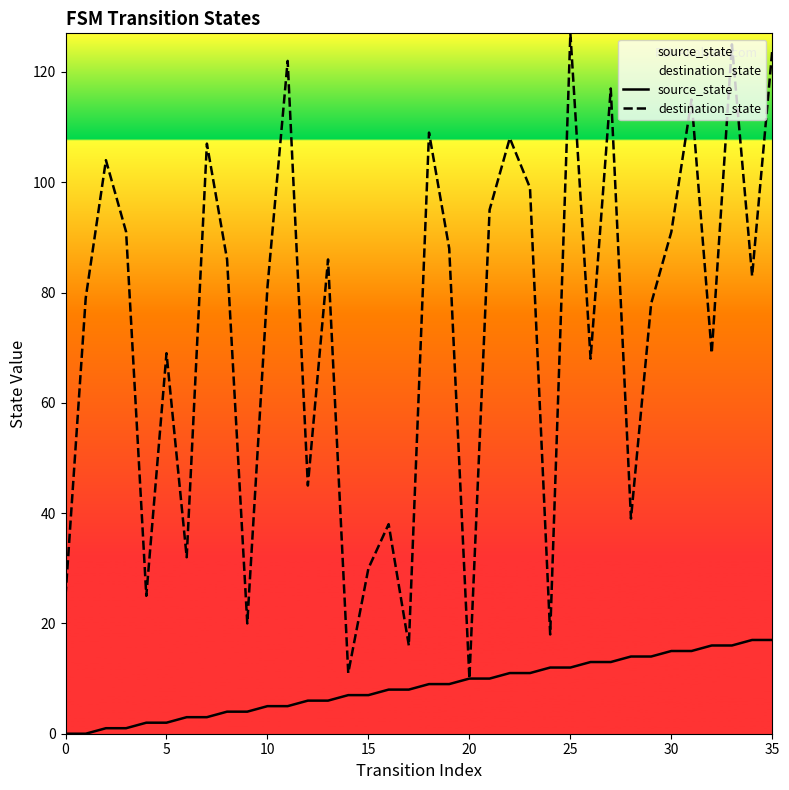

True or false: destination_state and source_state intersect in this chart.

False